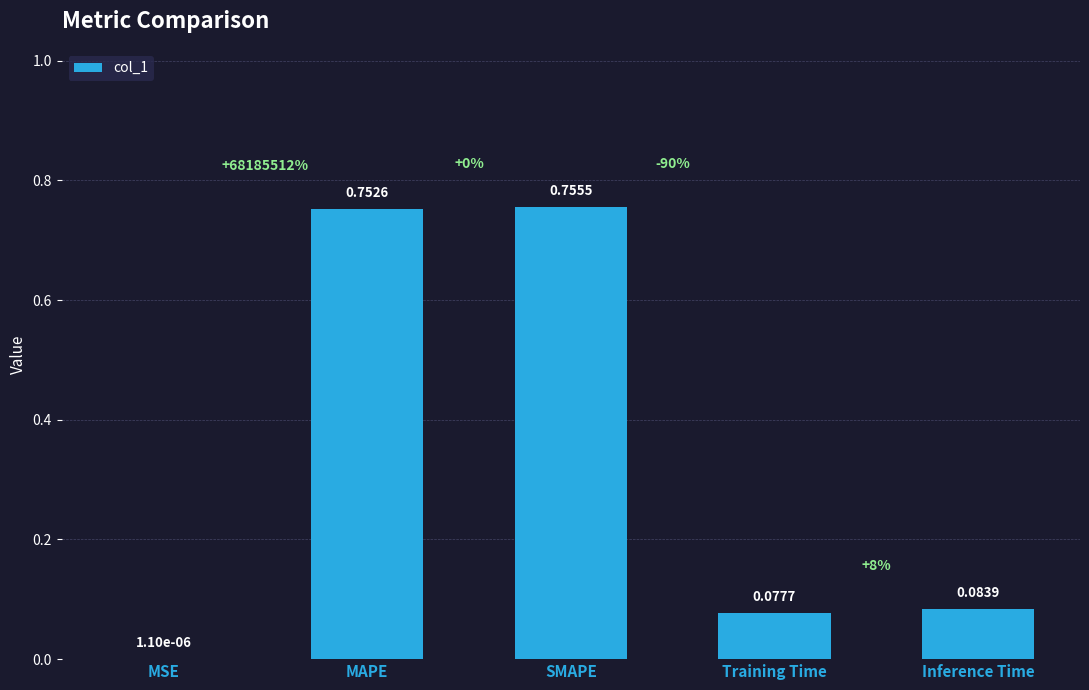

What is the change in value from MAPE to Training Time?

-0.7